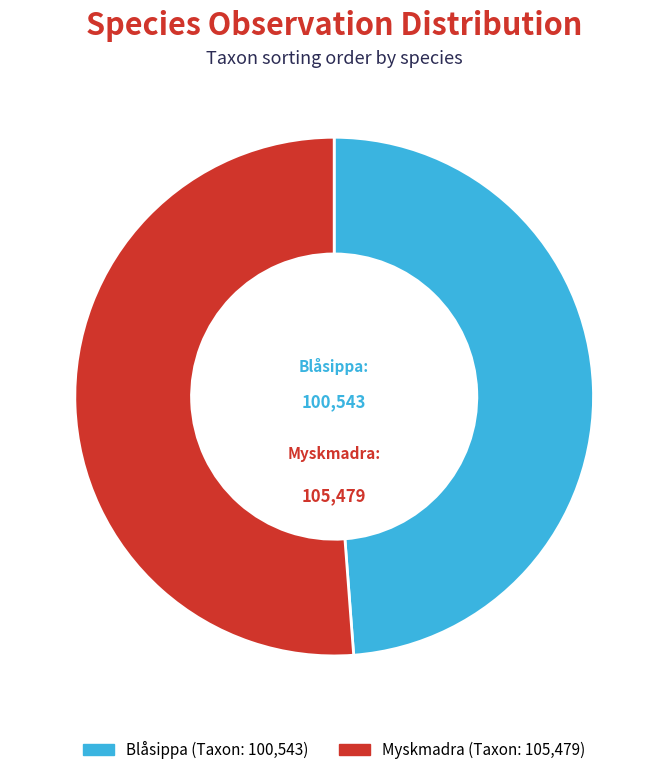

Rank the categories by value from lowest to highest.

Blåsippa, Myskmadra